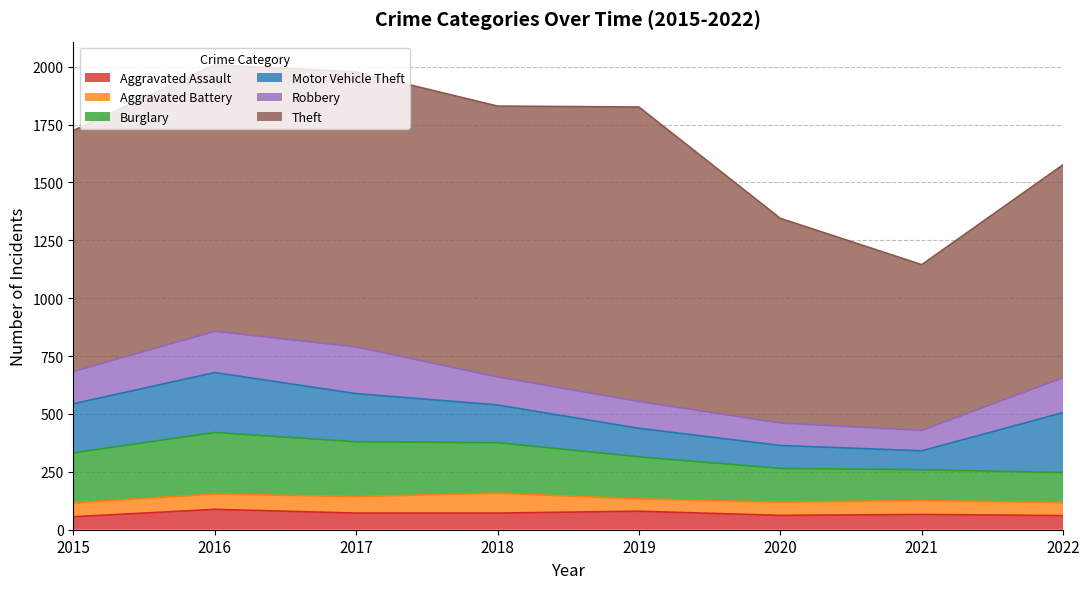

True or false: Motor Vehicle Theft and Aggravated Assault cross at least once.

False